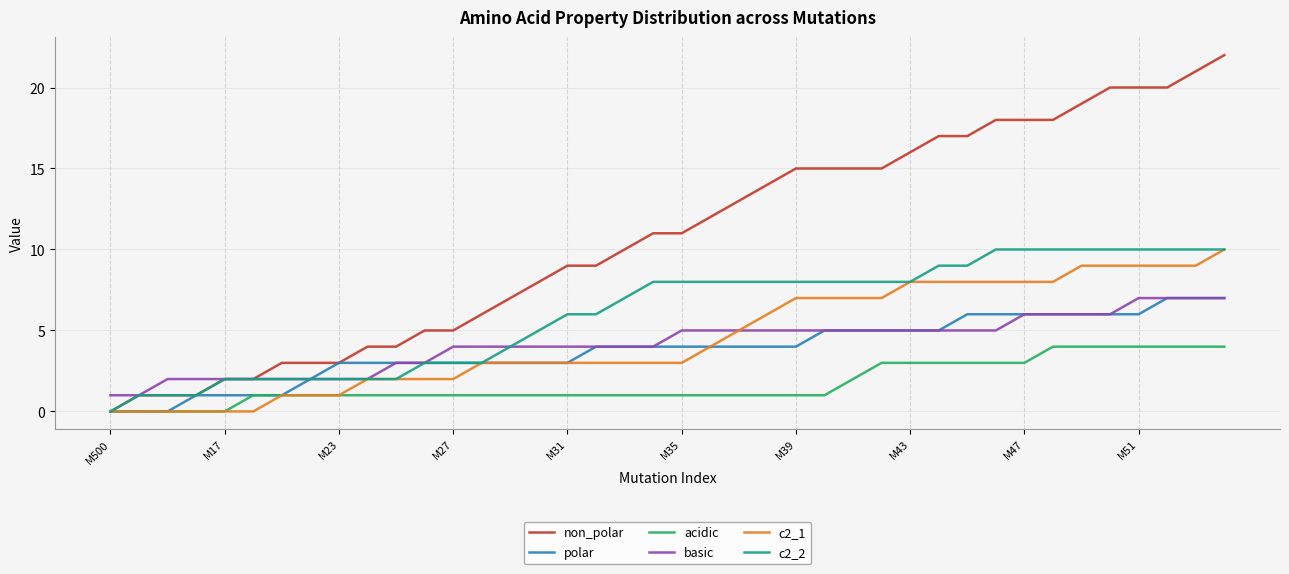

Which series has the largest total across all categories?

non_polar